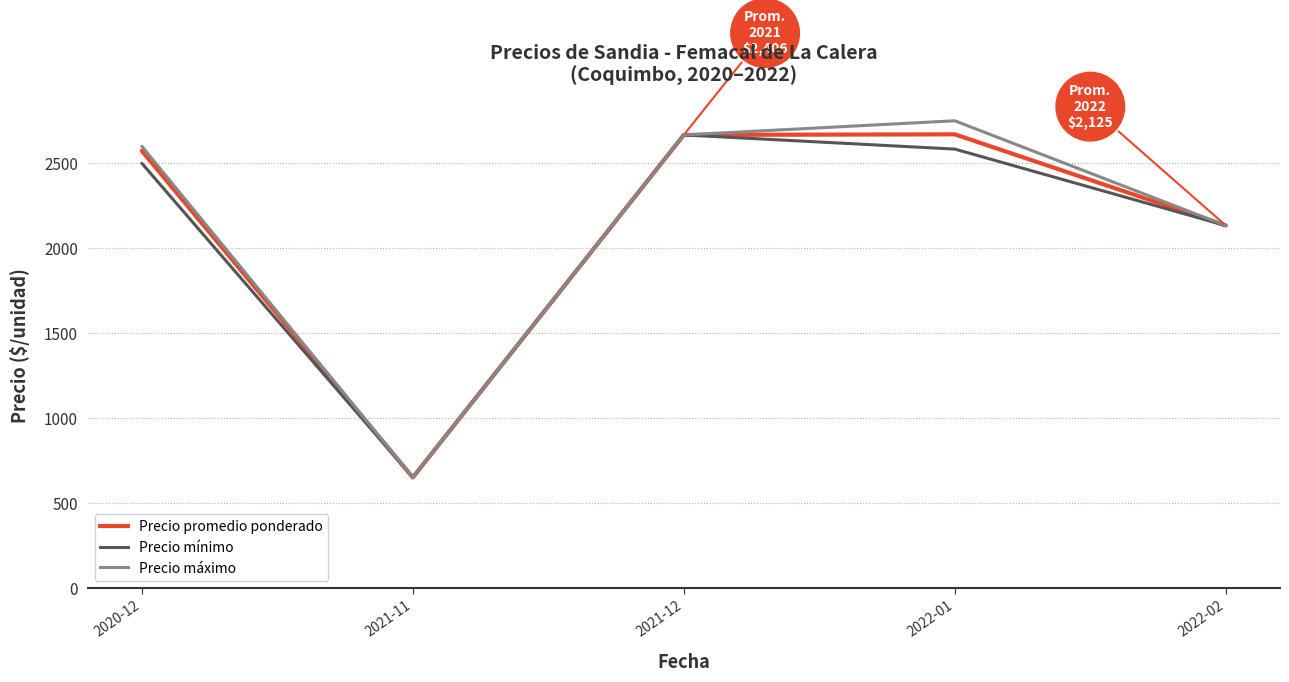

What is the difference between the highest and lowest values at 2020-12?

100.0